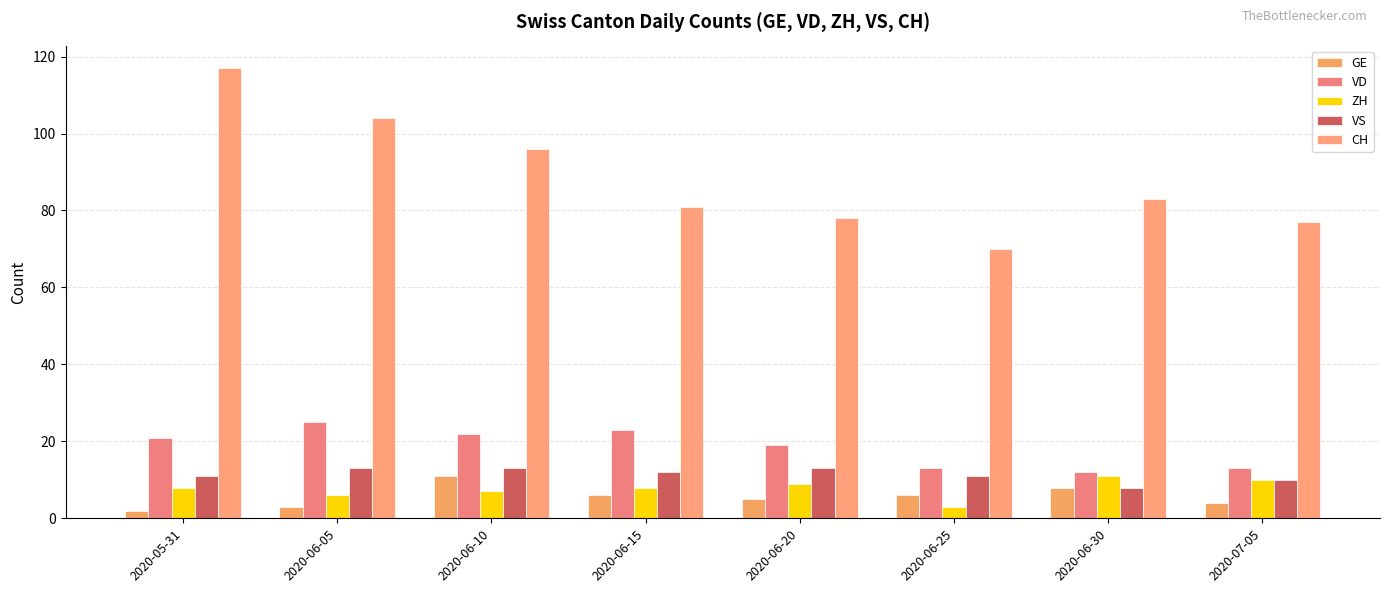

At which category is the sum across all series the highest?

2020-05-31